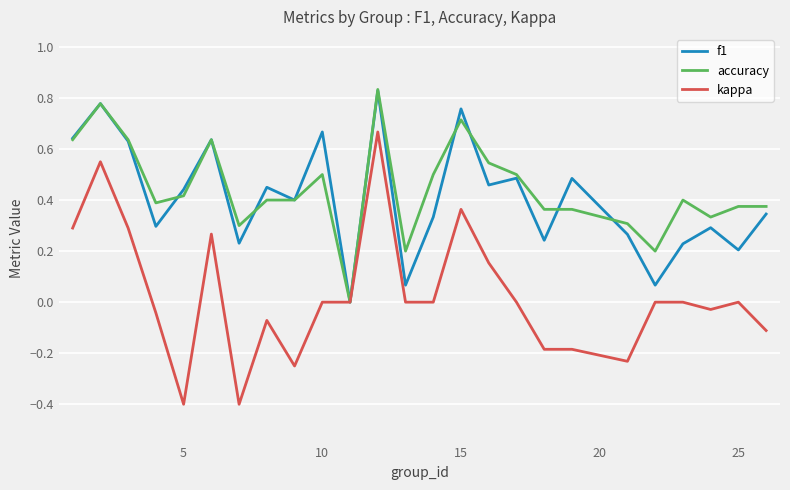

Which series has the widest spread of values?

kappa